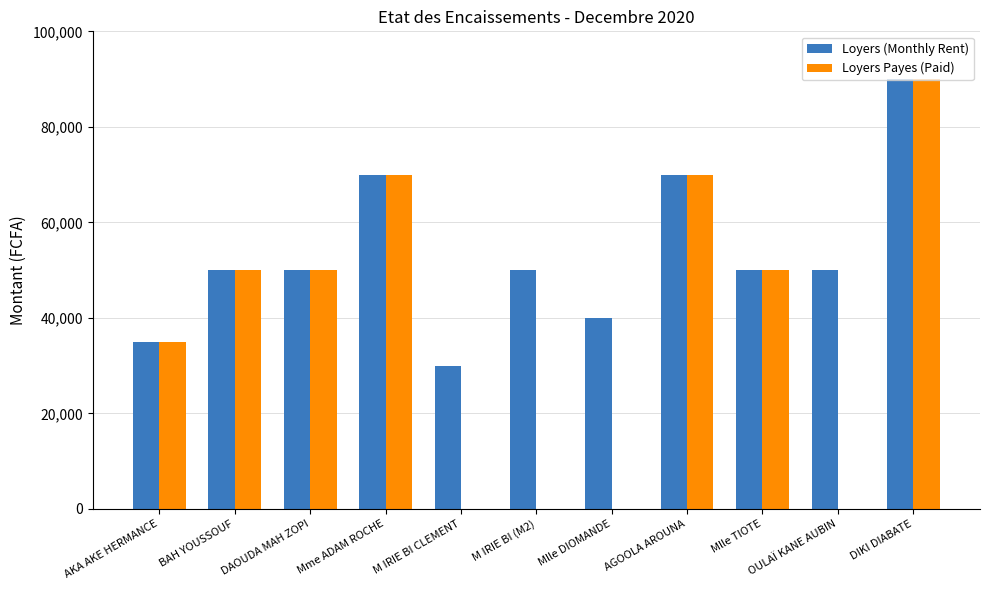

True or false: Loyers (Monthly Rent) has a value of 42228 at M IRIE BI CLEMENT.

False